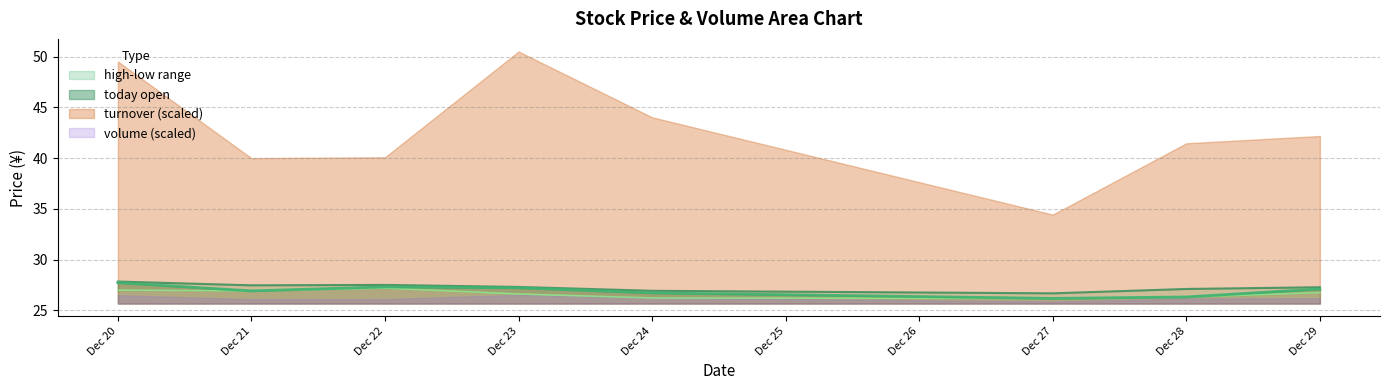

Is it true that today open equals 12.2 at Dec 22?

False